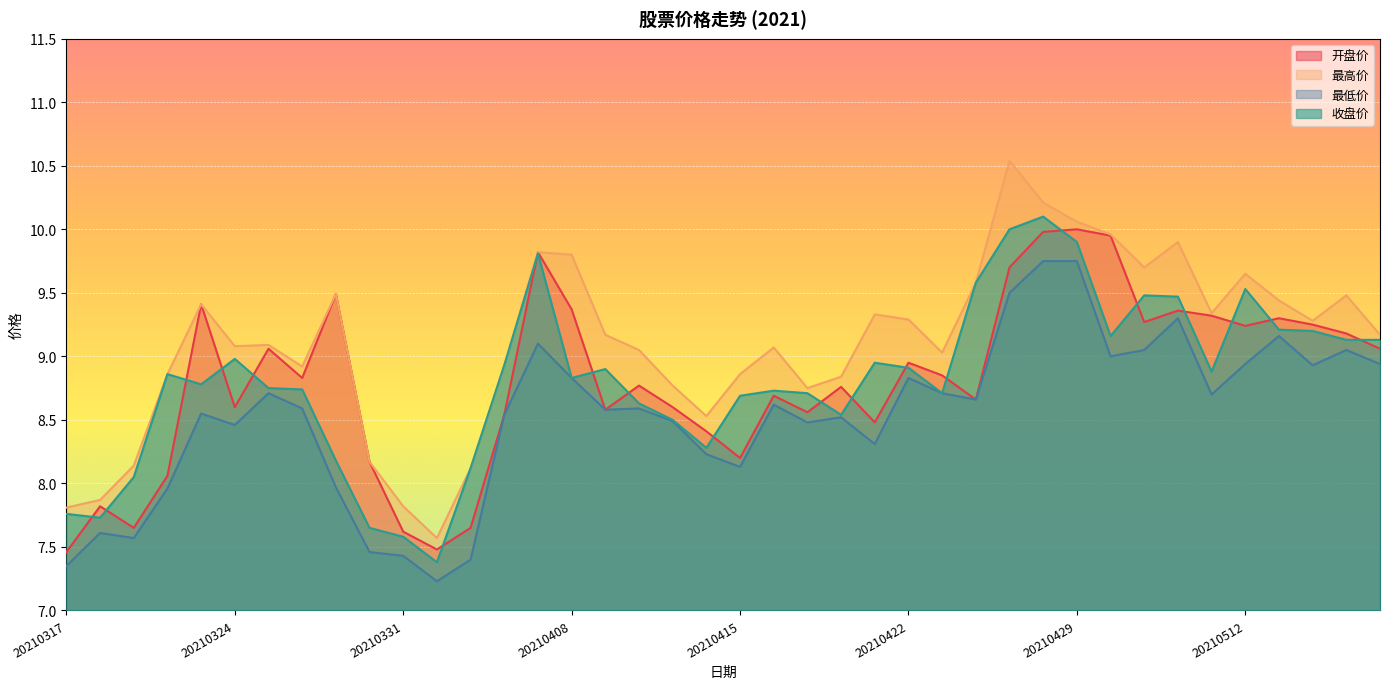

What is the total value across all series at 20210331?

30.4